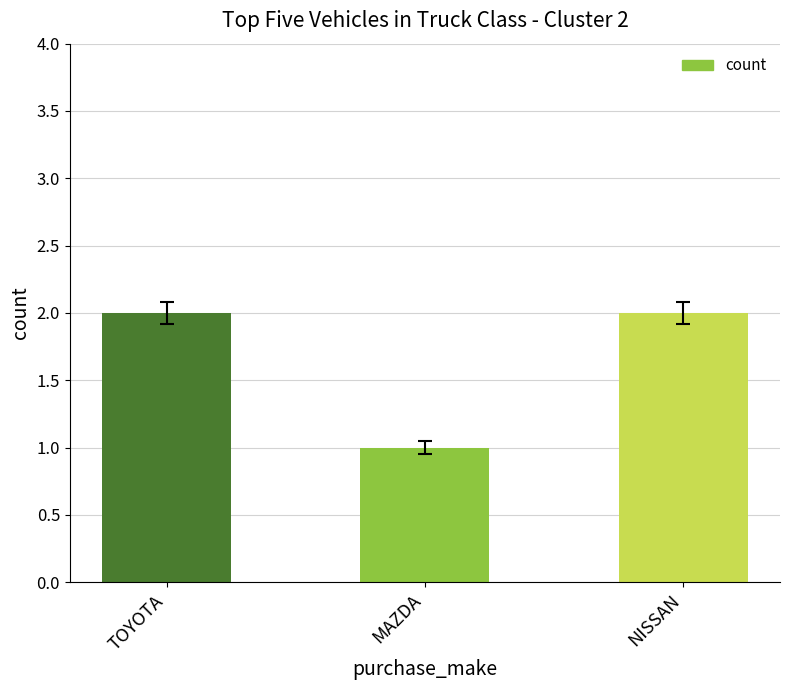

Reading right to left, transcribe all the data shown in this chart.

2	1	2